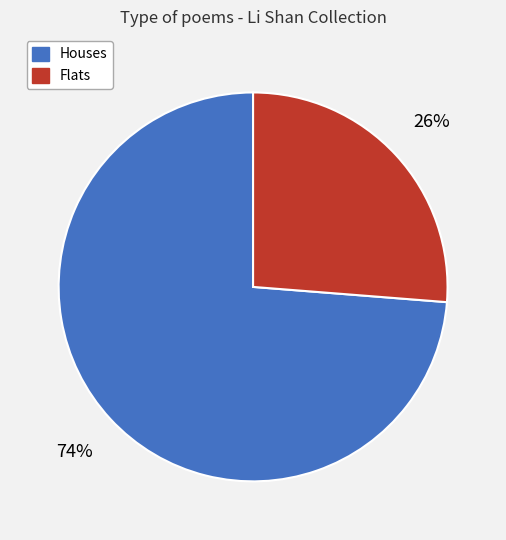

Which slice is the smallest?

Flats